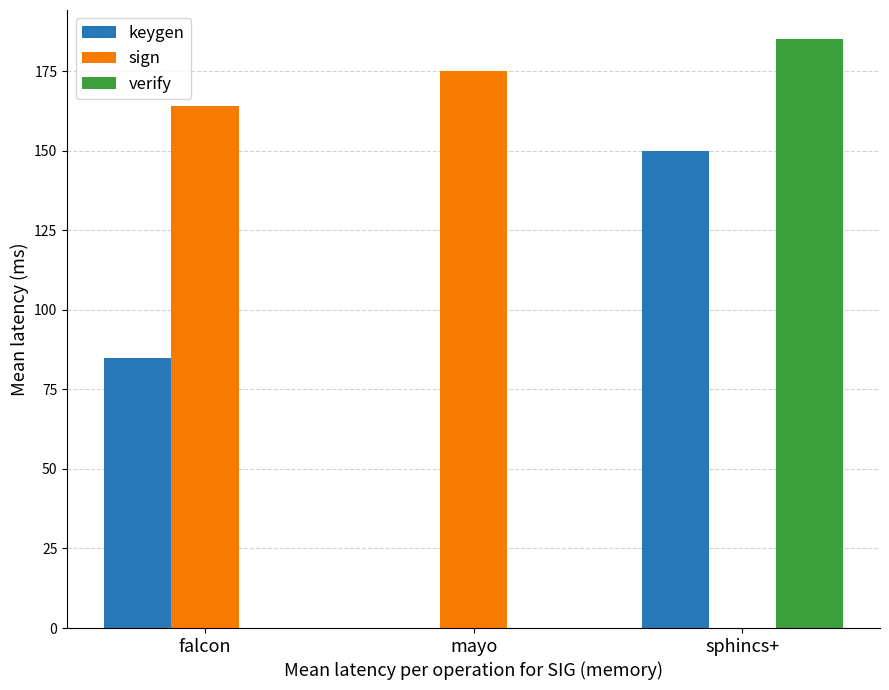

What is the total value across all series at falcon?

249